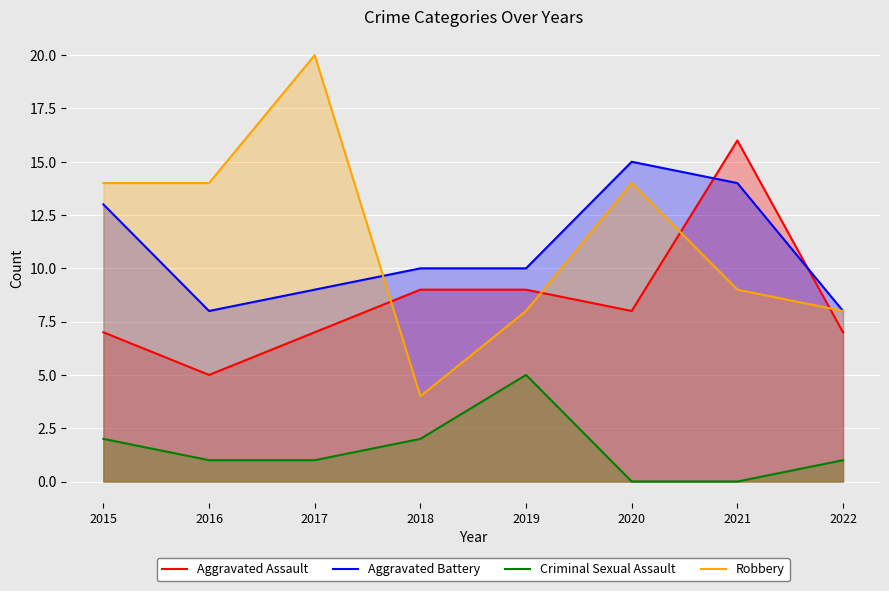

True or false: Robbery has a value of 24 at 2020.

False